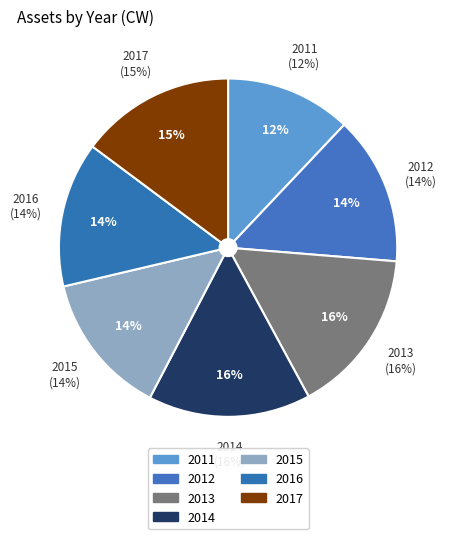

To the nearest percent, what is the difference between the largest and smallest slice percentages?

4%